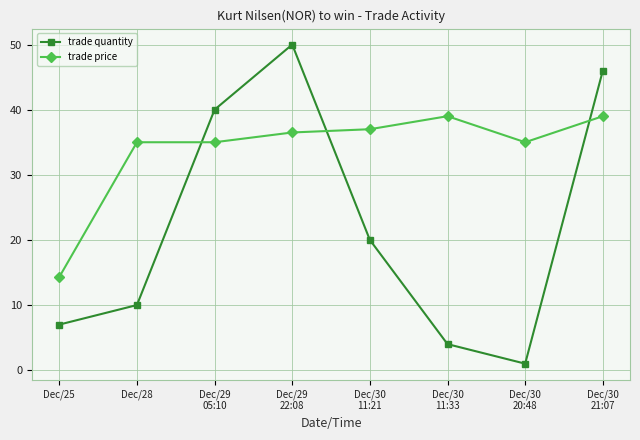

Reading right to left, transcribe all the data shown in this chart.

trade quantity: 46.0	1.0	4.0	20.0	50.0	40.0	10.0	7.0
trade price: 39.0	35.0	39.0	37.0	36.5	35.0	35.0	14.3